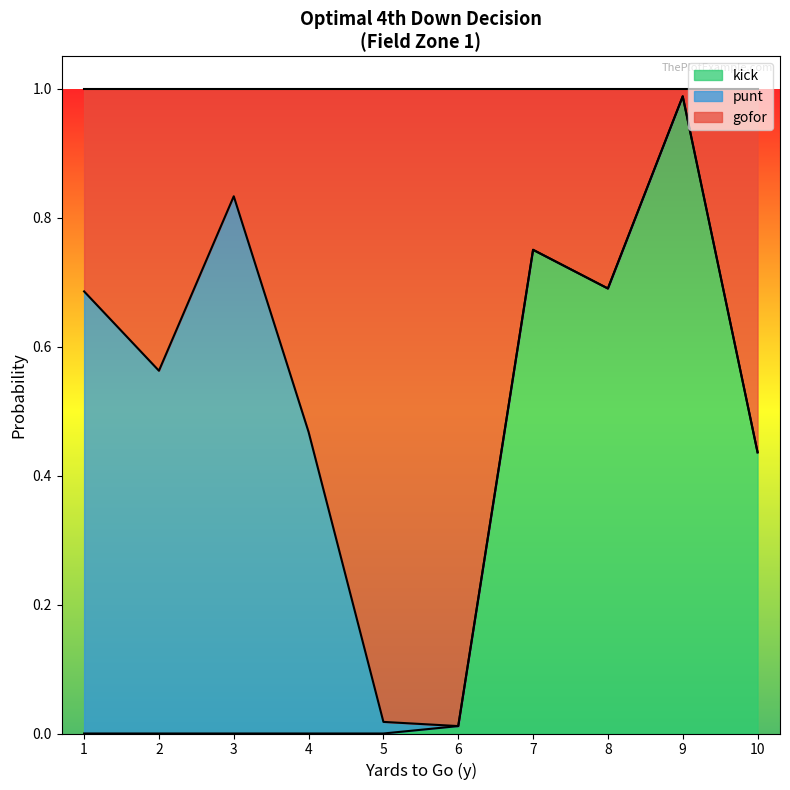

Is it true that kick equals -0.6 at 2?

False